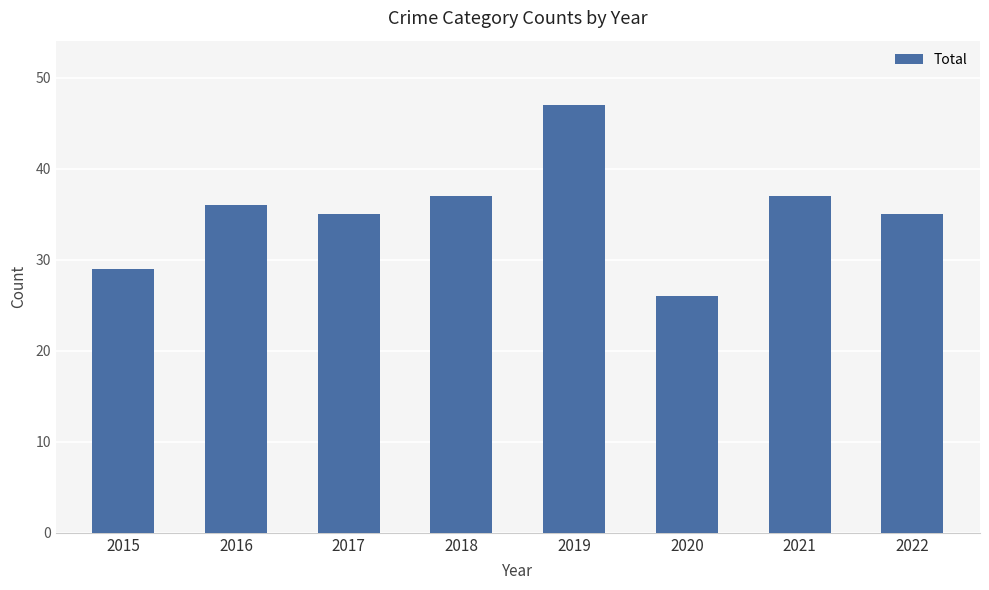

Between 2017 and 2020, which is larger?

2017